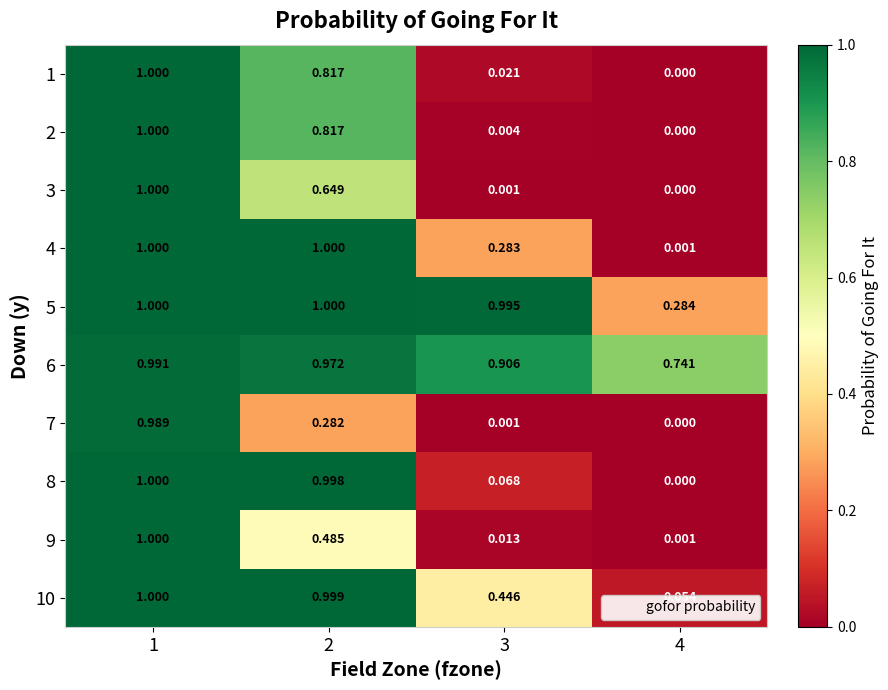

Is the value of 10 at 2 greater than the value of 8 at 3?

Yes